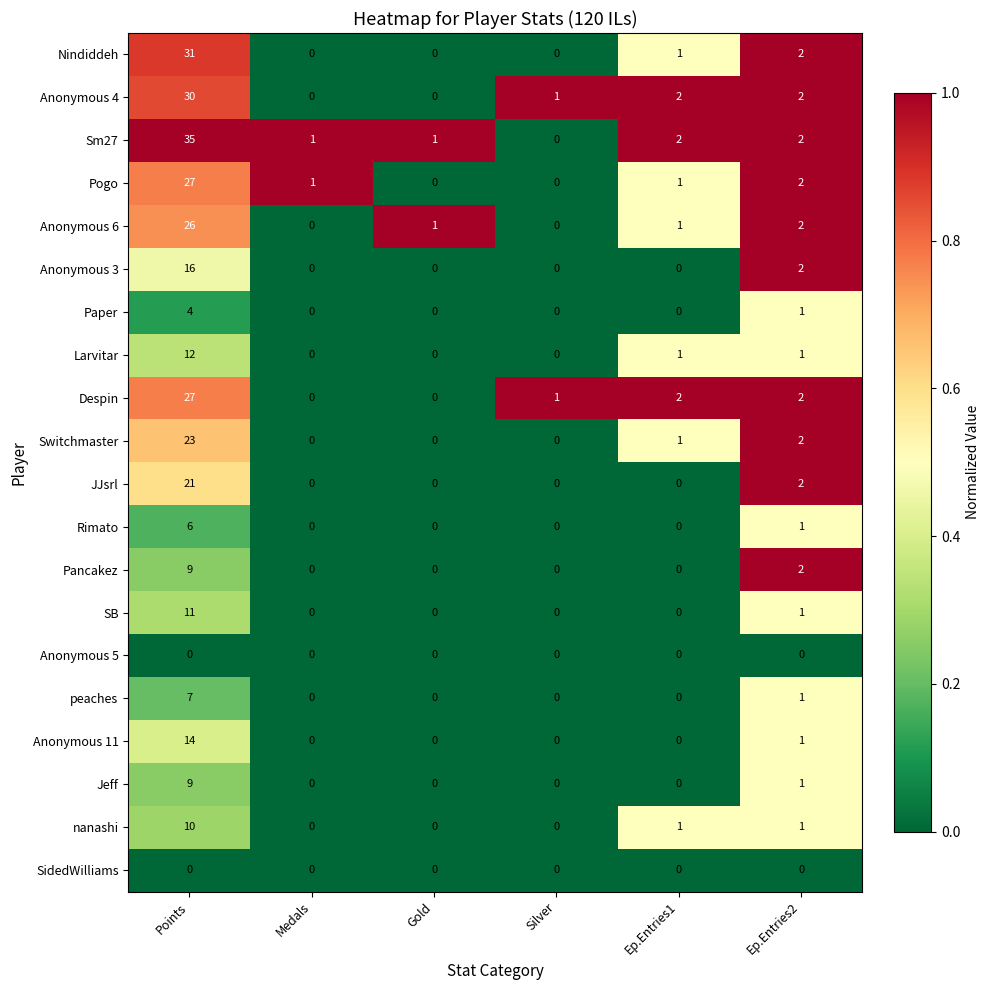

The value of Switchmaster at Silver is 0. True or false?

True